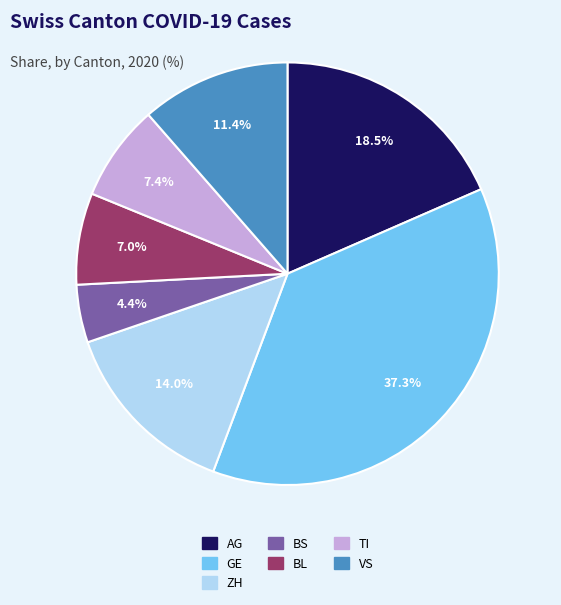

Combined, what portion of the pie is BL and TI?

14.4%